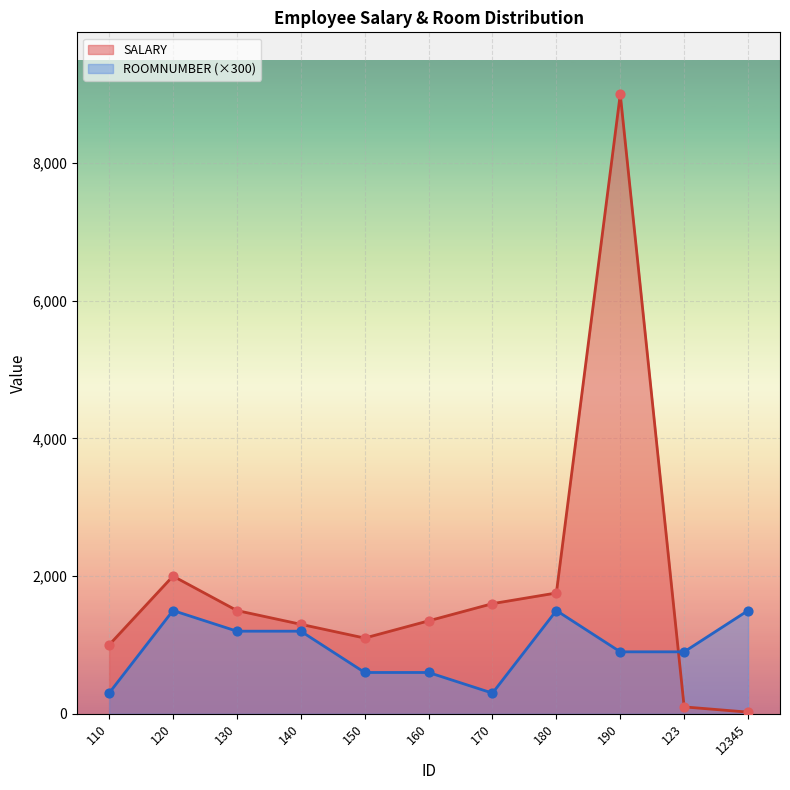

What is the total value across all series at 190?

9900